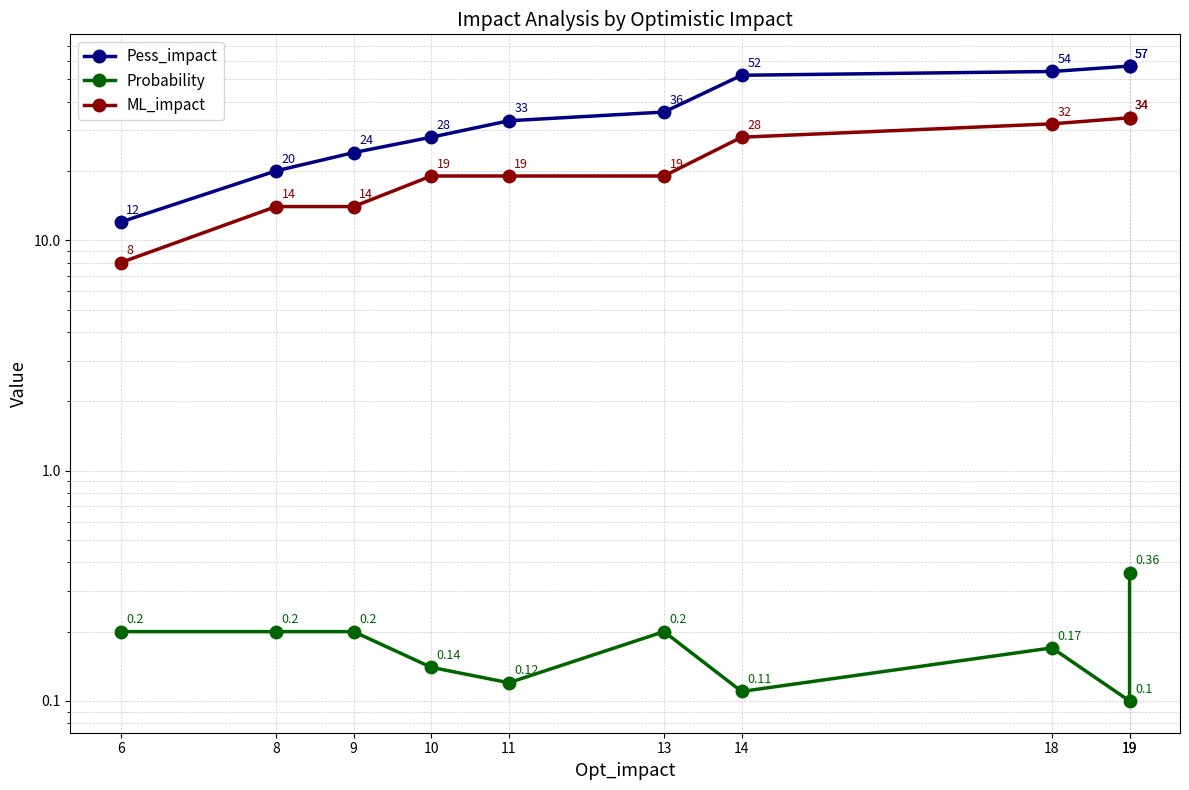

Count the number of data series in this chart.

3